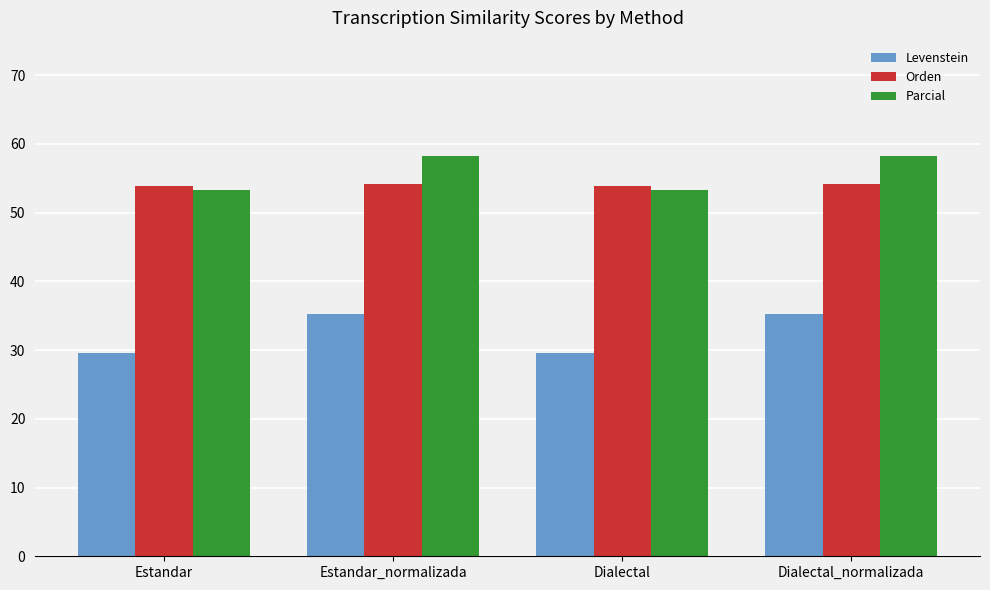

How many values in the Parcial series exceed 58?

2